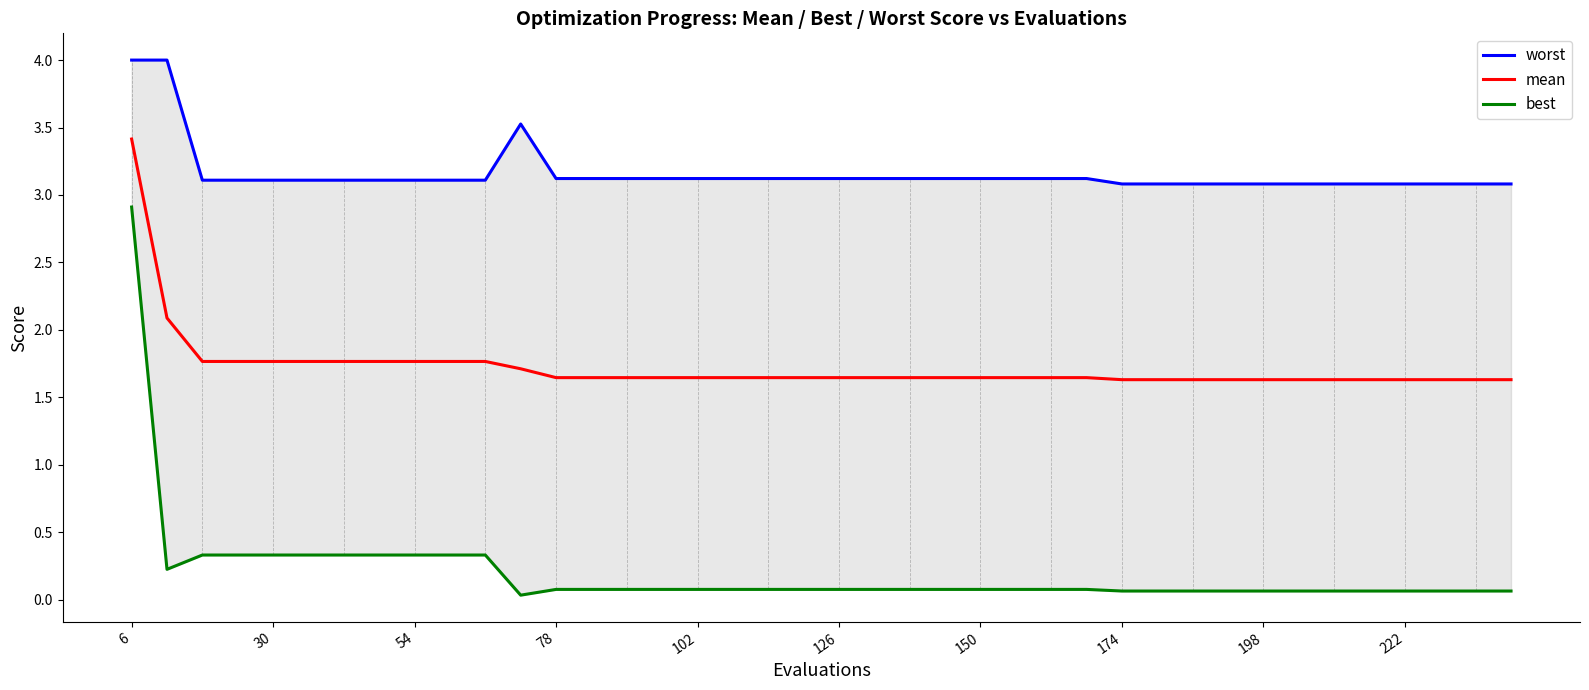

What is the label of the 7th point from the left?

150